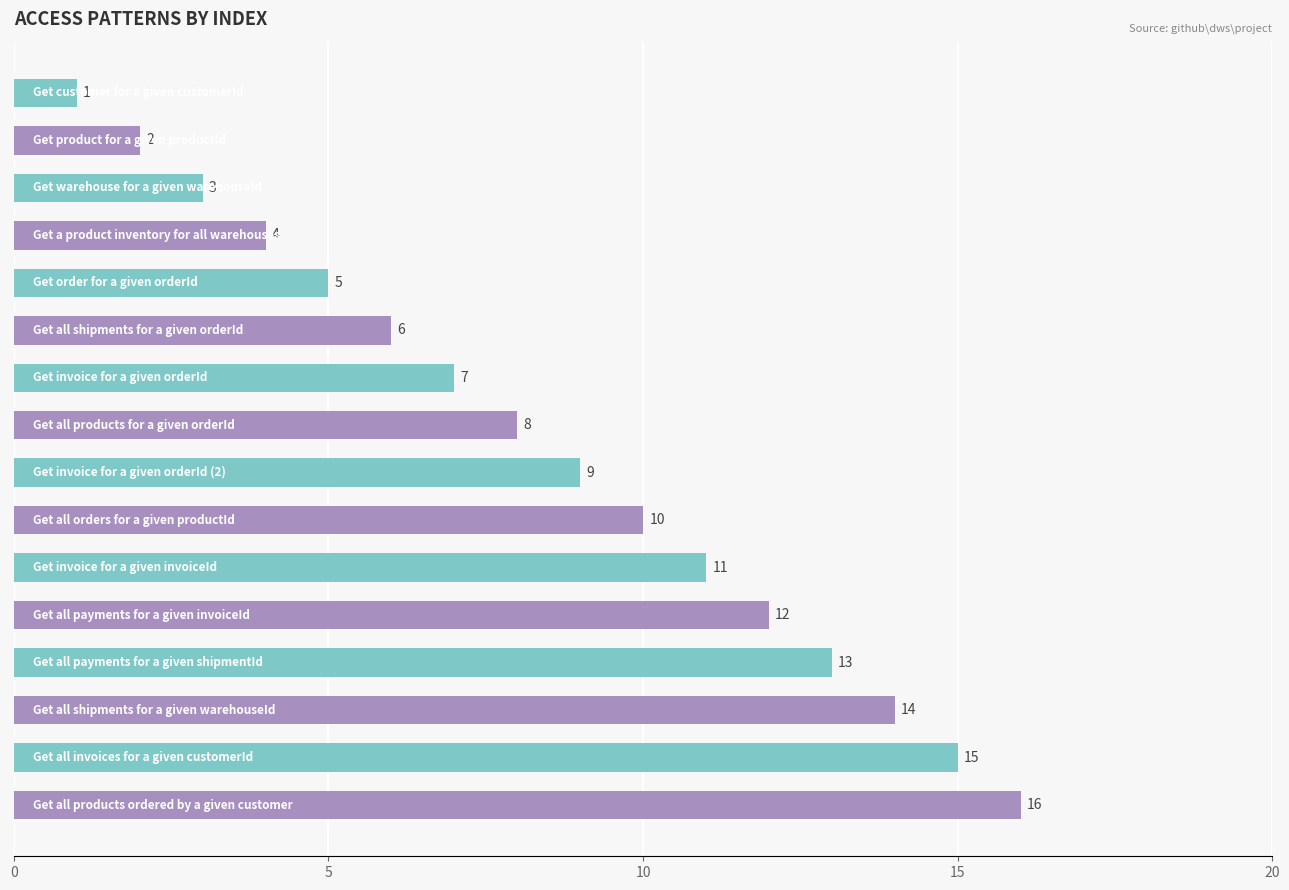

What is the sum of all values?

136